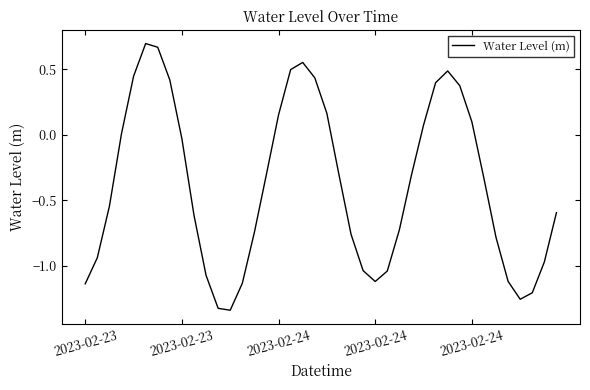

What is the difference between the maximum and minimum values?

2.0